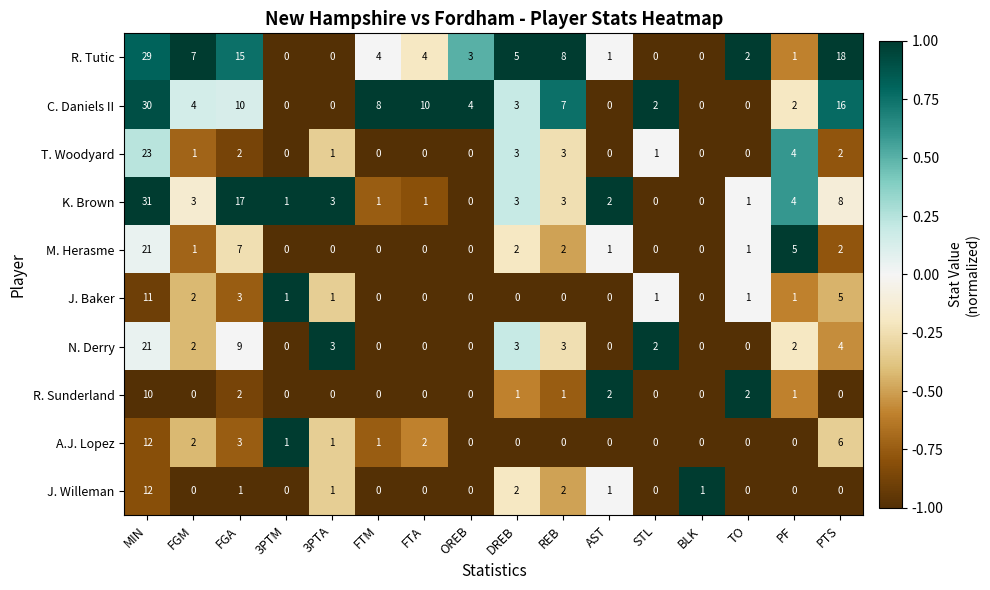

The value of C. Daniels II at BLK is 0. True or false?

True